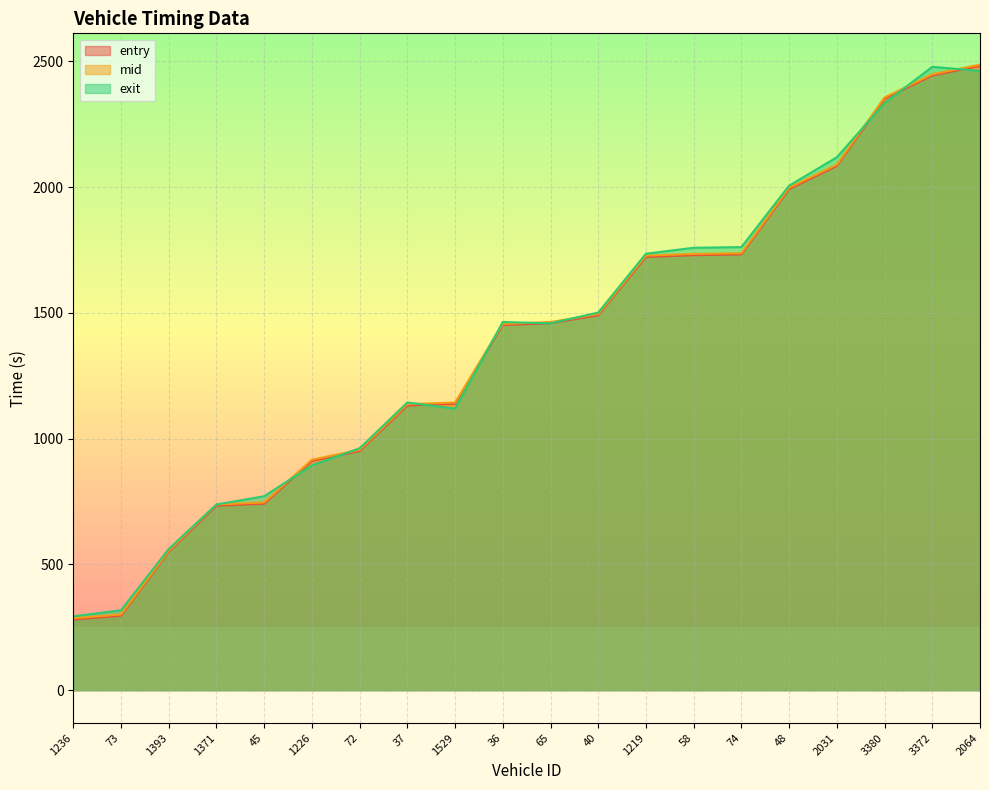

Between 1236 and 3380, which is larger?

3380